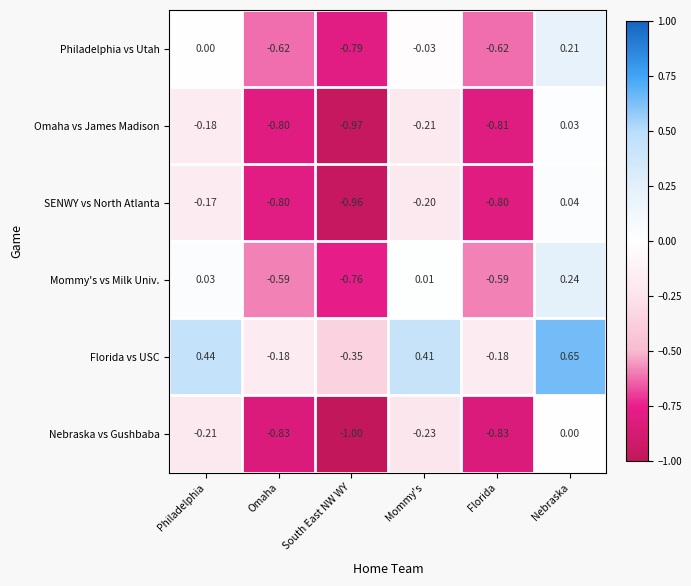

Is the value of Mommy's vs Milk Univ. at Nebraska greater than the value of Florida vs USC at Mommy's?

No